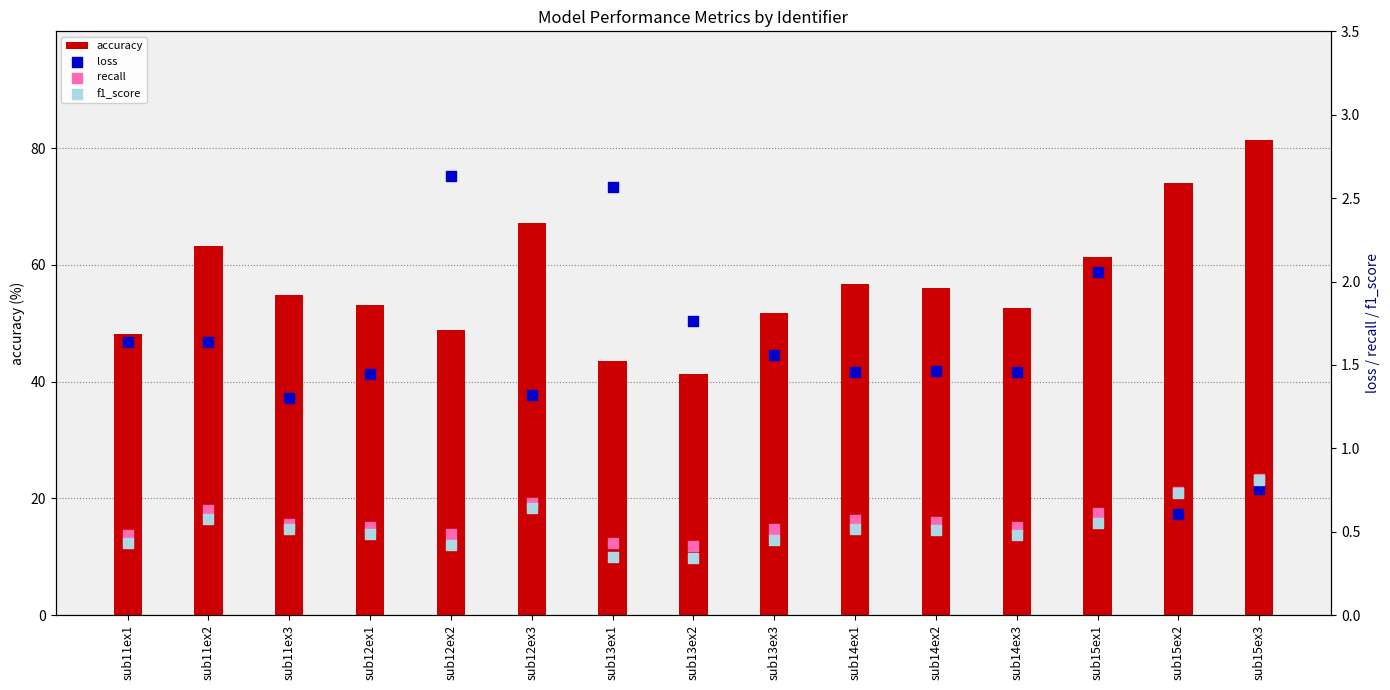

Is the value of f1_score at sub12ex3 greater than the value of recall at sub14ex1?

Yes